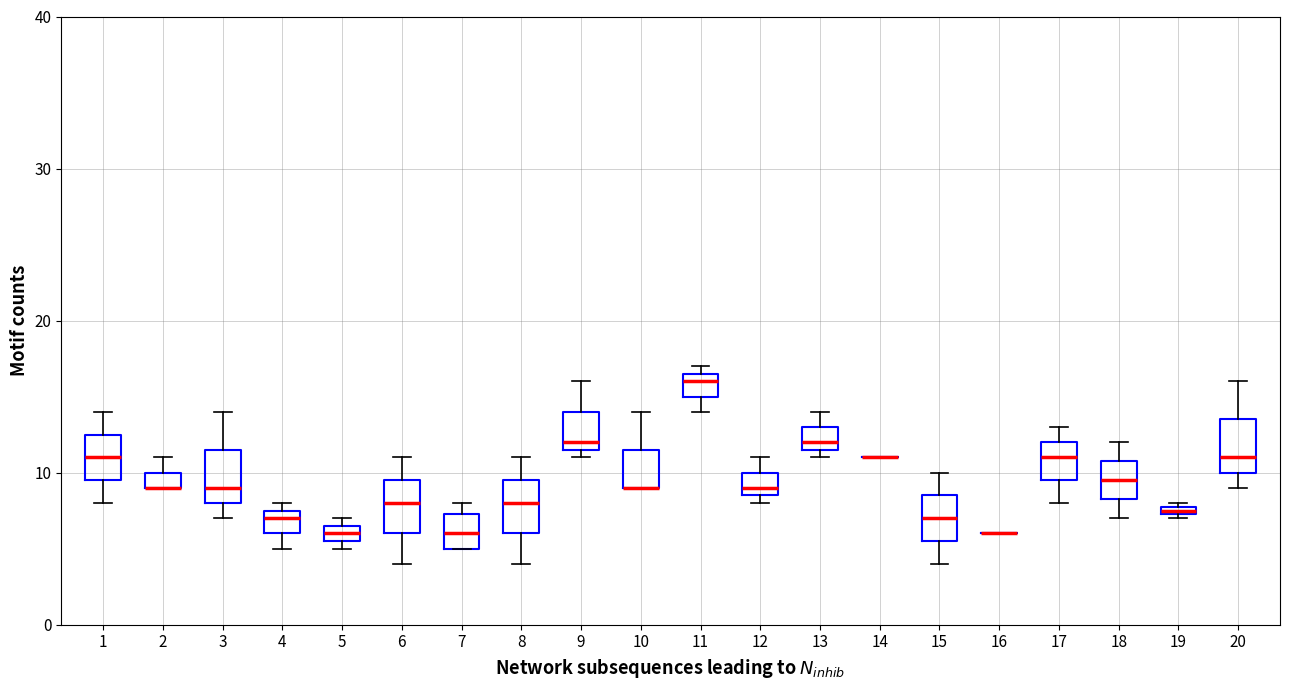

Where does the median line of the box at x = 17 sit on the y-axis? The values are not printed on the chart, so give them approximately, as read against the axis.

11